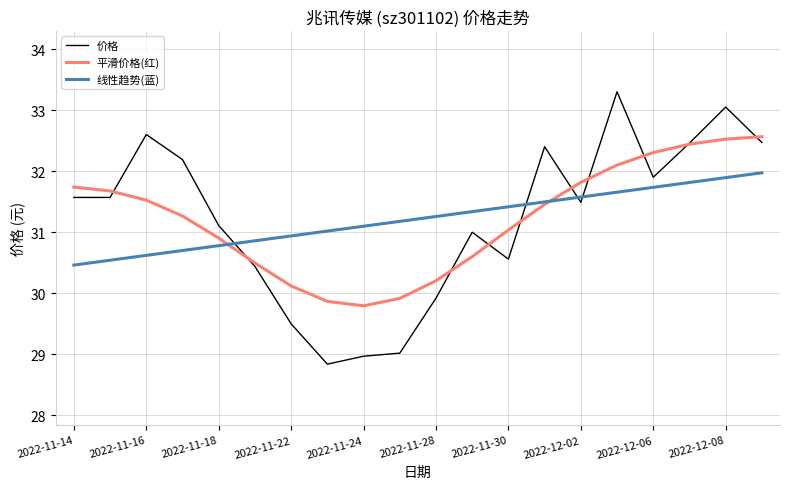

True or false: 平滑价格(红) has more than 2 interior local peaks.

False